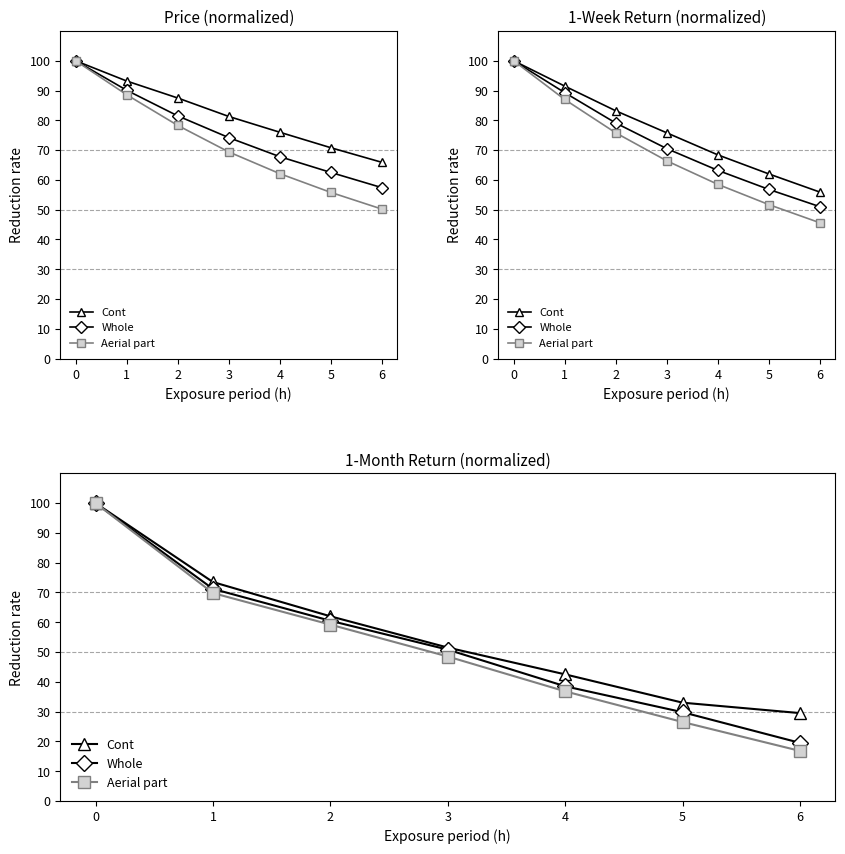

Count the number of data series in this chart.

3